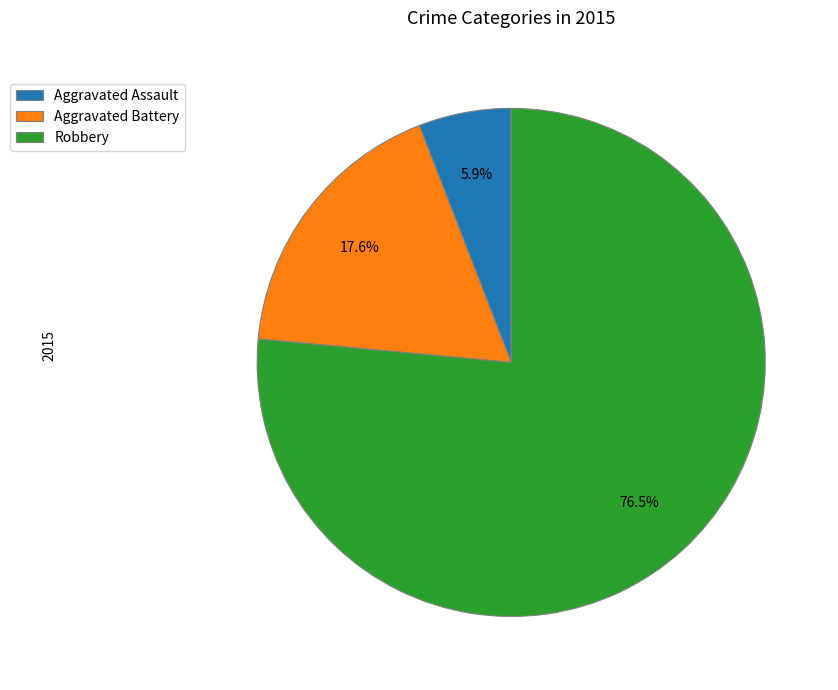

To the nearest percent, what is the average slice percentage?

33%